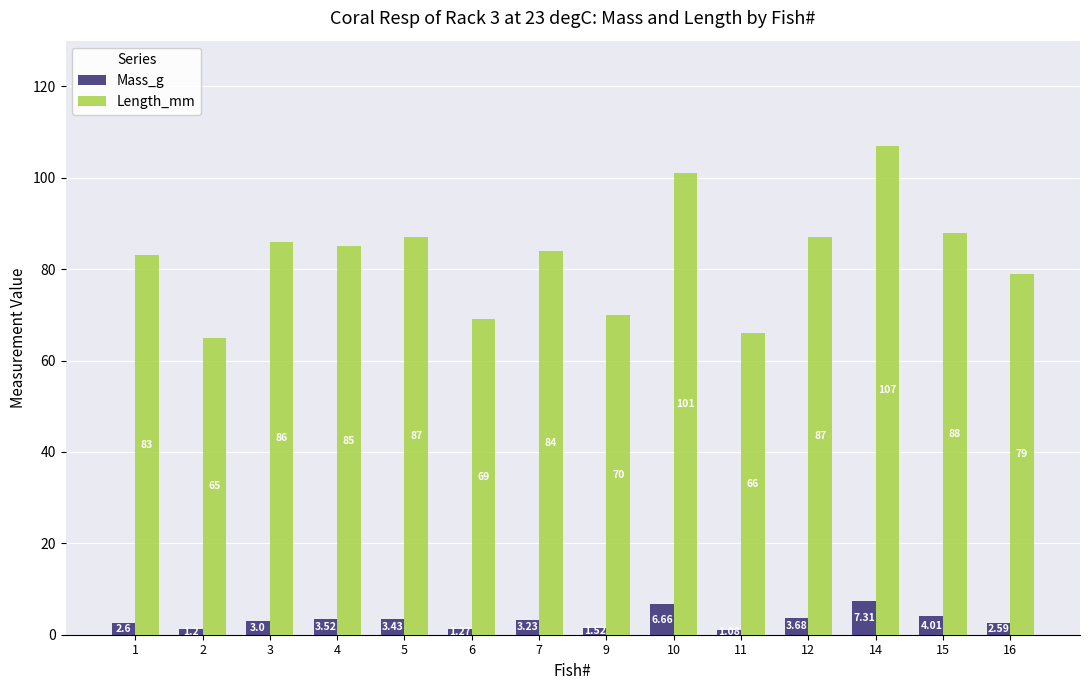

Which series has the widest spread of values?

Length_mm